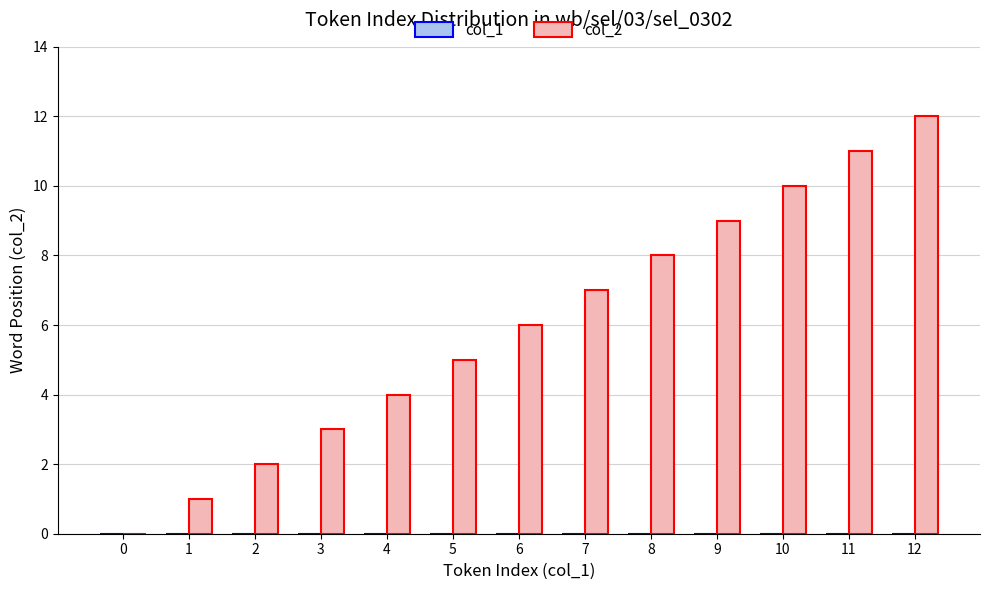

What is the greatest value displayed?

12